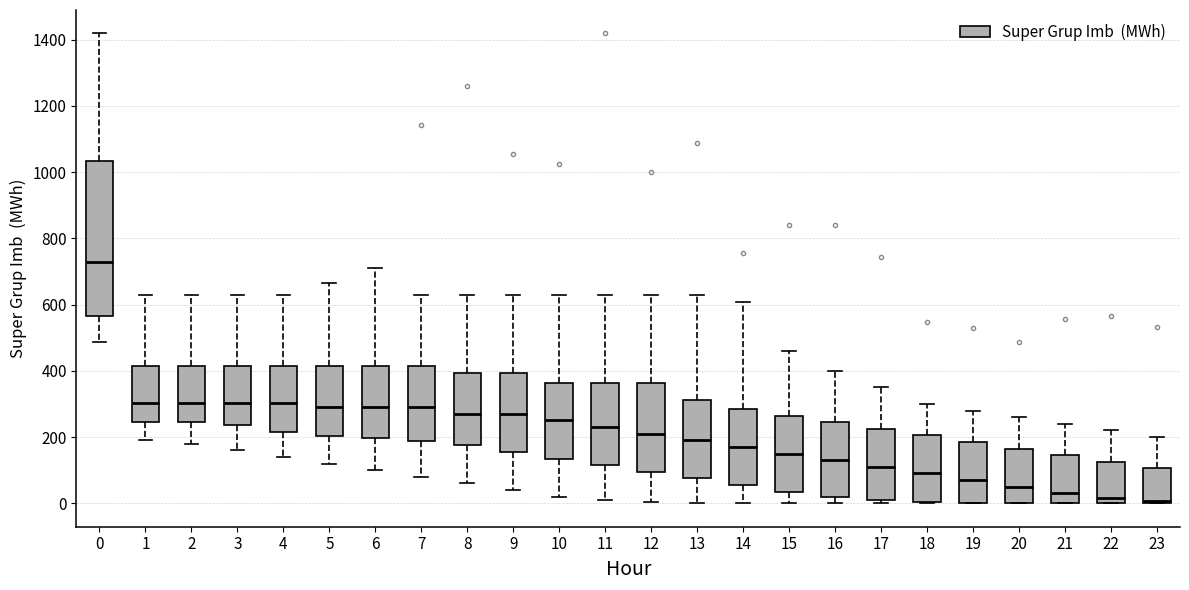

Which box's median line is the highest?

0